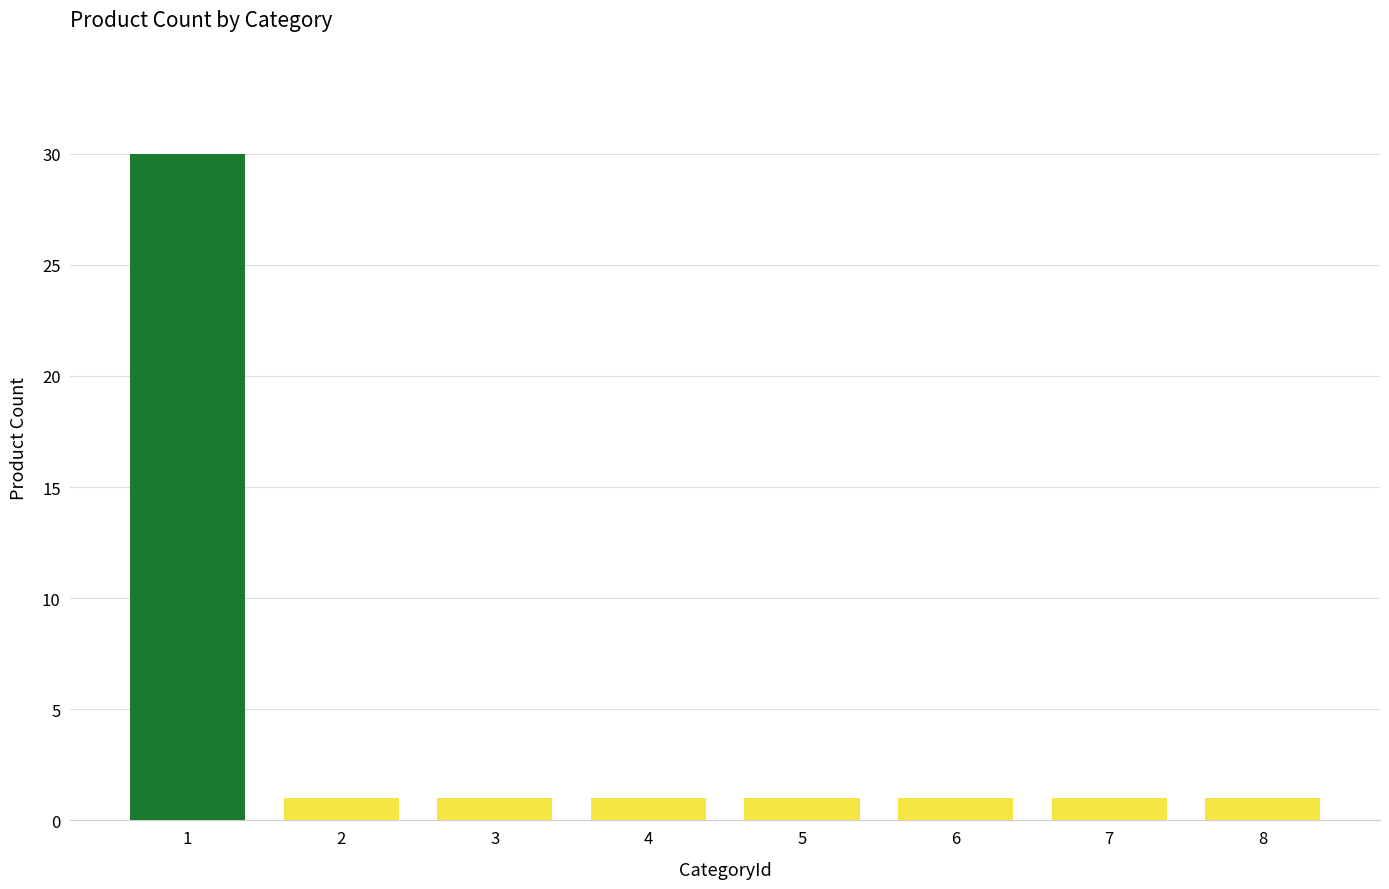

Are the bars horizontal?

No